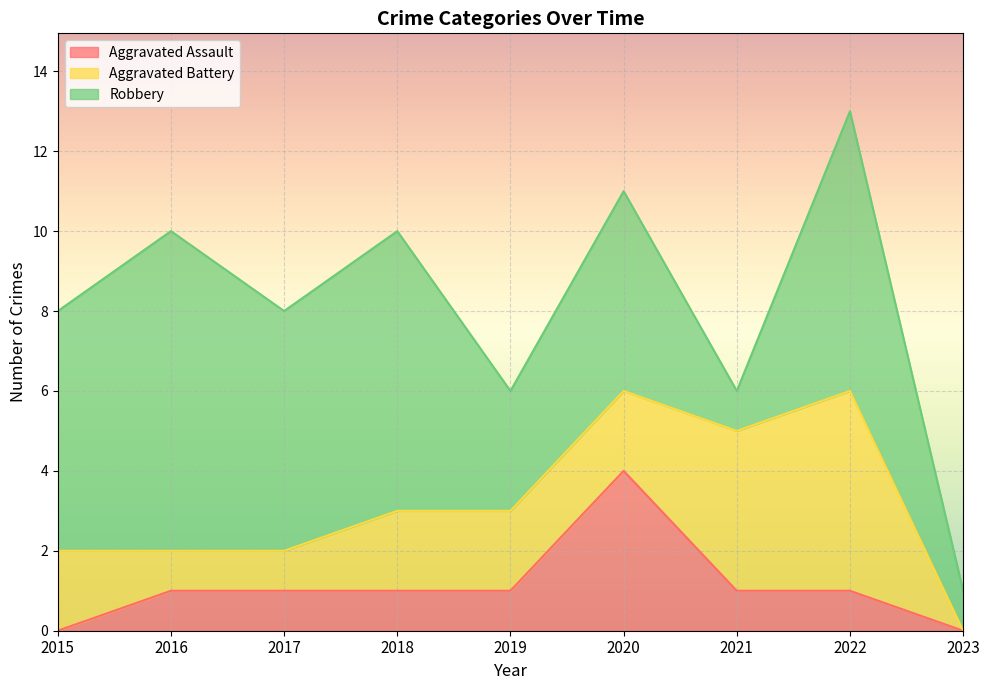

Read the Robbery value at 2017.

6